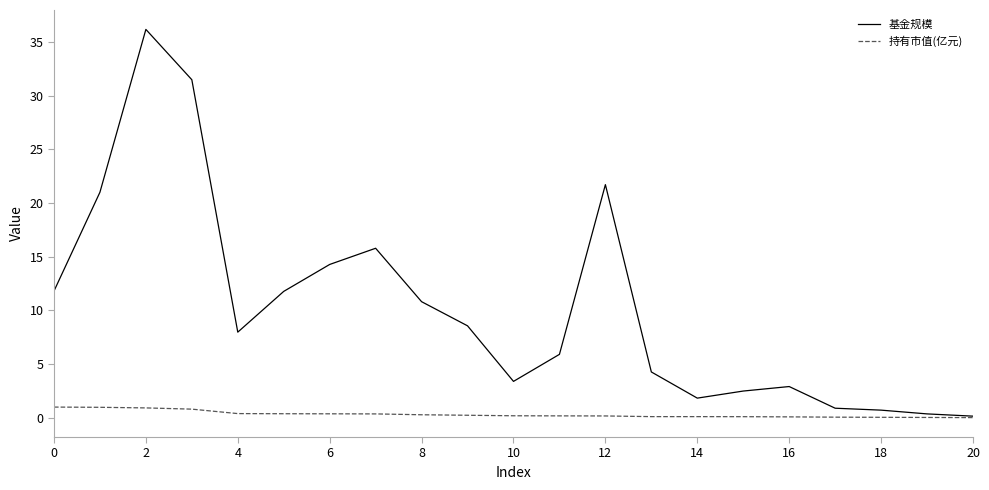

What is the greatest value displayed?

36.2